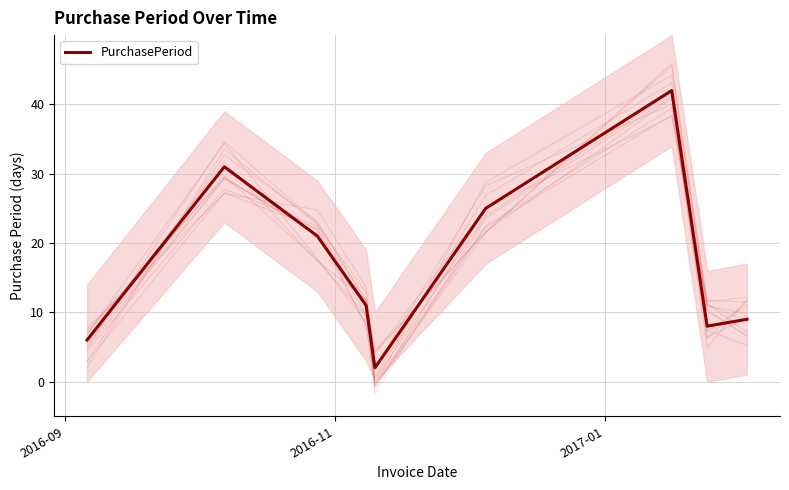

How many interior local valleys (lower than both neighbors) does the data have?

2